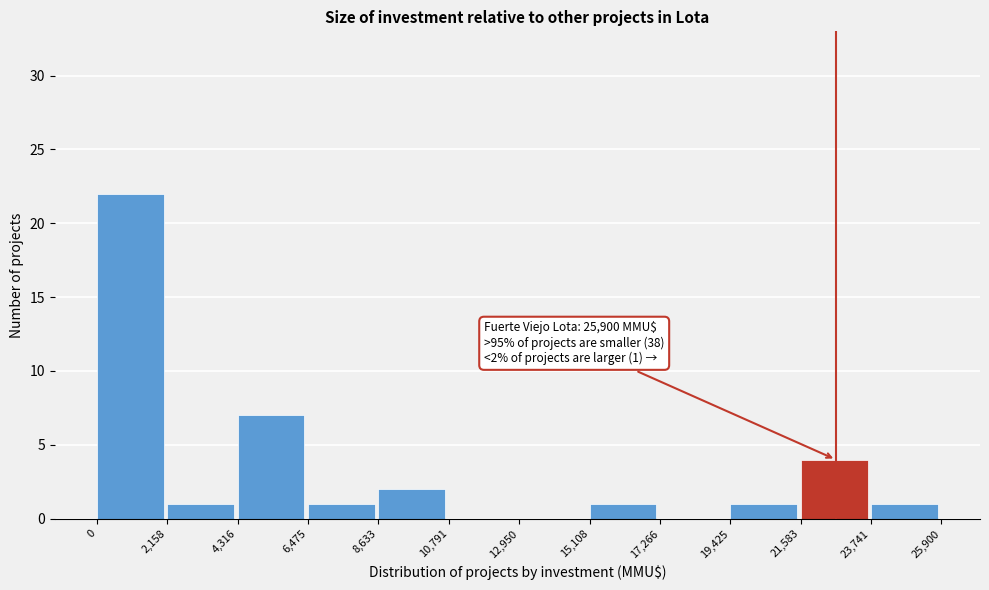

Which range on the x-axis has the tallest bar?

0 to 2,158